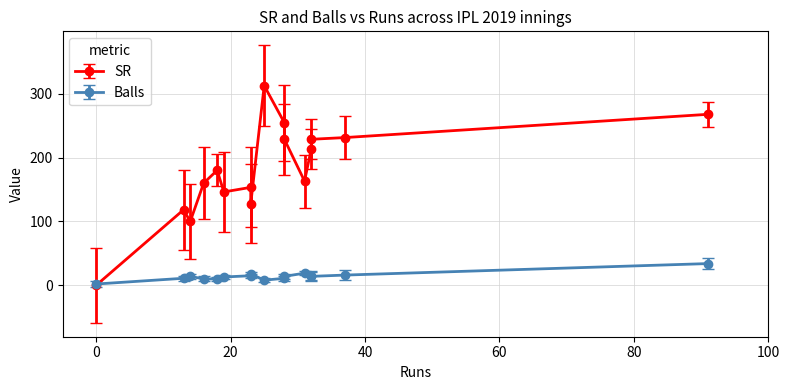

In Balls, how many points are higher than both neighbors (excluding endpoints)?

5